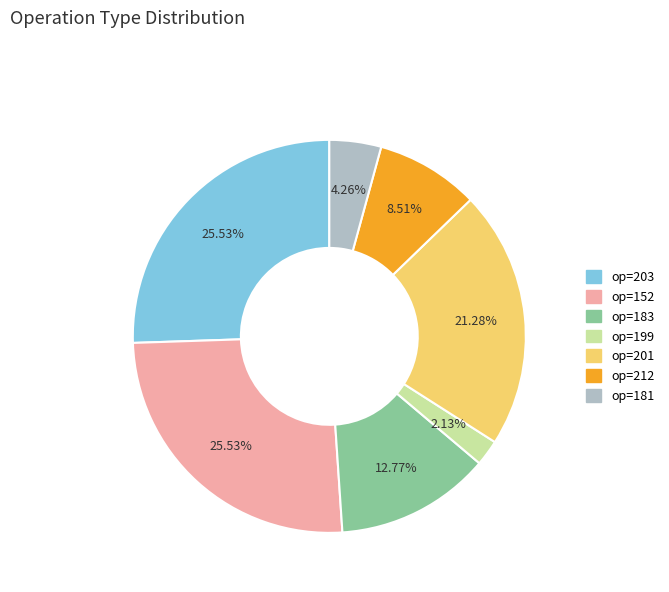

Is there any slice that represents more than half of the pie?

No